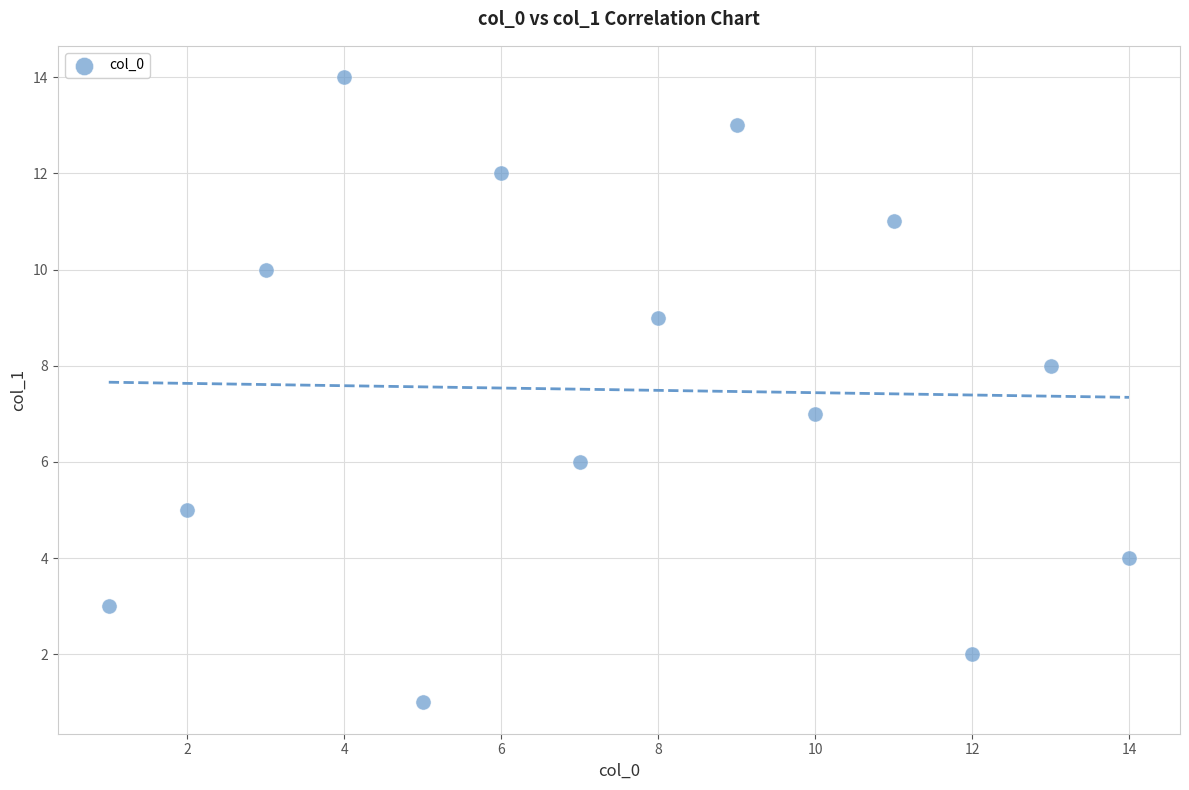

What is the range of Y values (max minus min)?

13